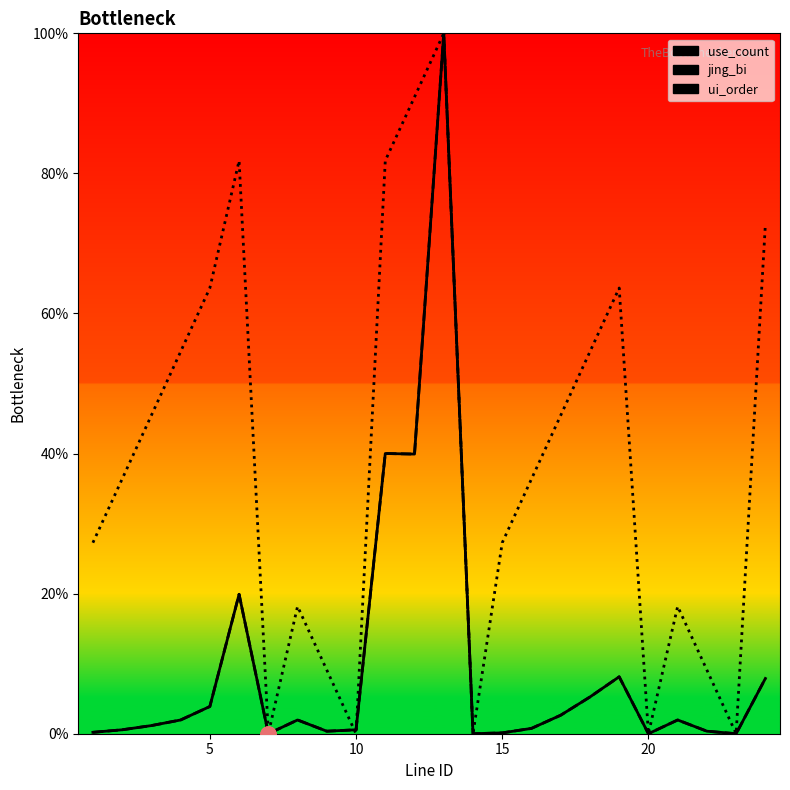

Which series contains the lowest Y value?

use_count